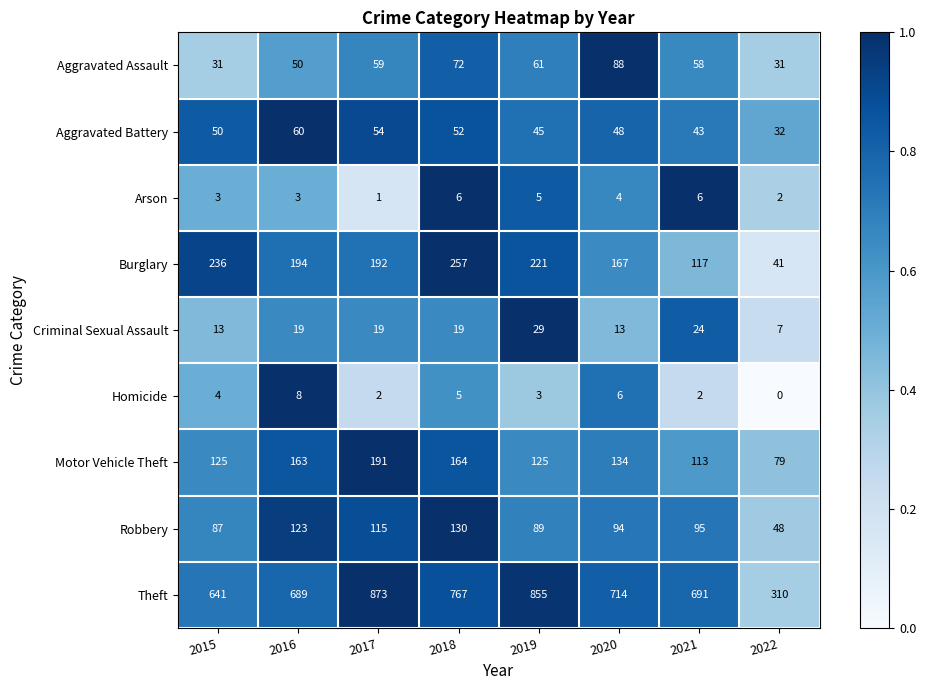

Rank the series at 2021 from lowest to highest value.

Homicide, Arson, Criminal Sexual Assault, Aggravated Battery, Aggravated Assault, Robbery, Motor Vehicle Theft, Burglary, Theft